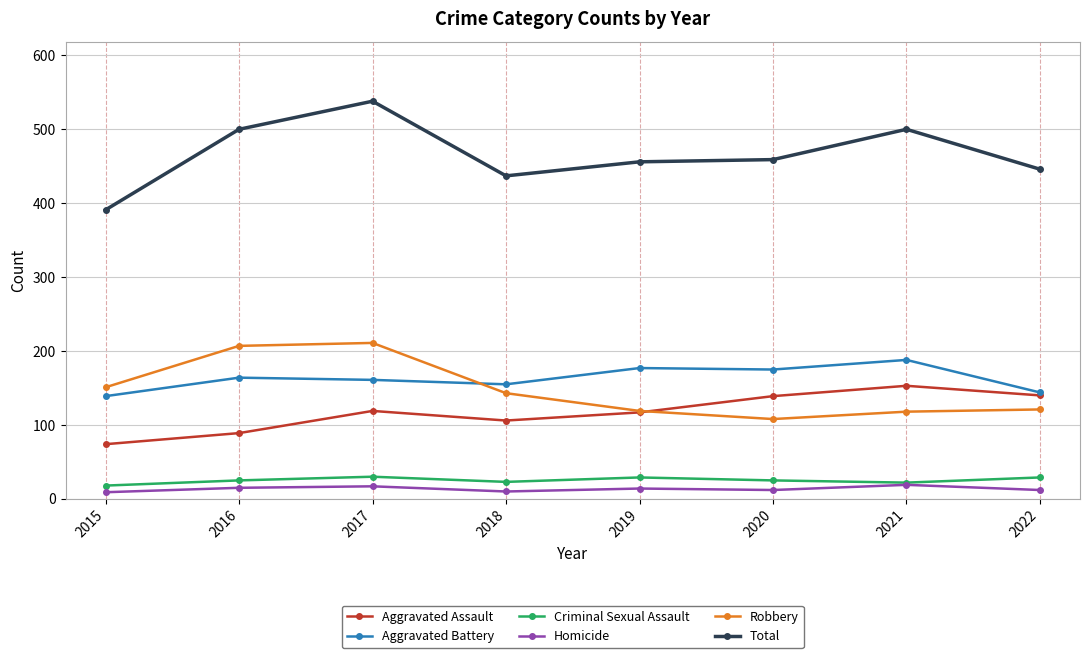

Is it true that Homicide equals 12 at 2020?

True